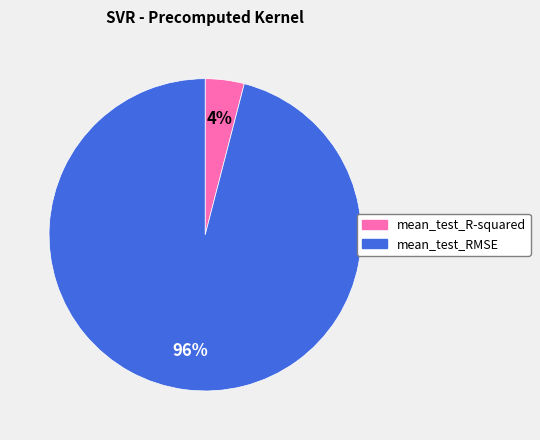

What percentage is the mean_test_RMSE slice, to the nearest percent?

96%